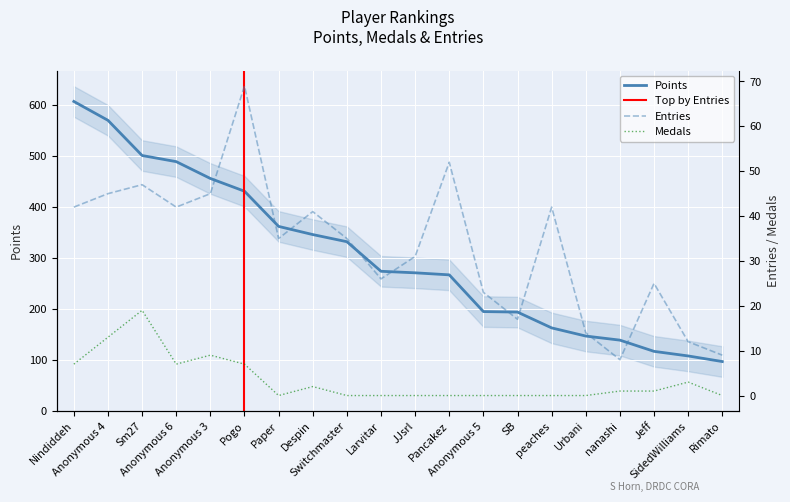

Where is Medals nearest to the value 9?

Anonymous 3